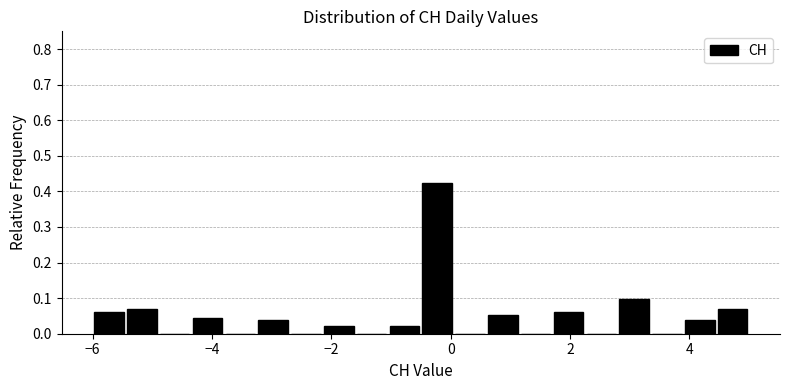

Read against the x-axis, roughly where is the centre of the tallest bar?

-0.2